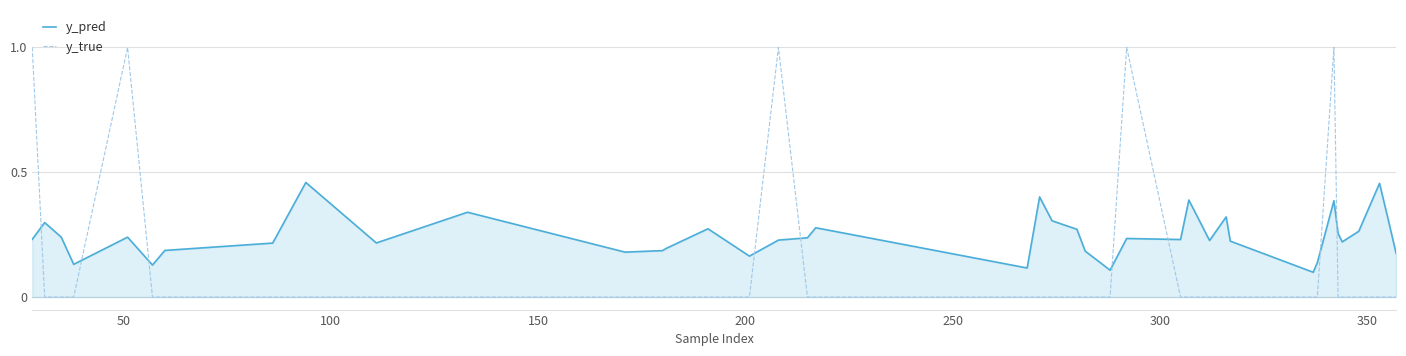

What is the sum of all y_pred values?

9.8